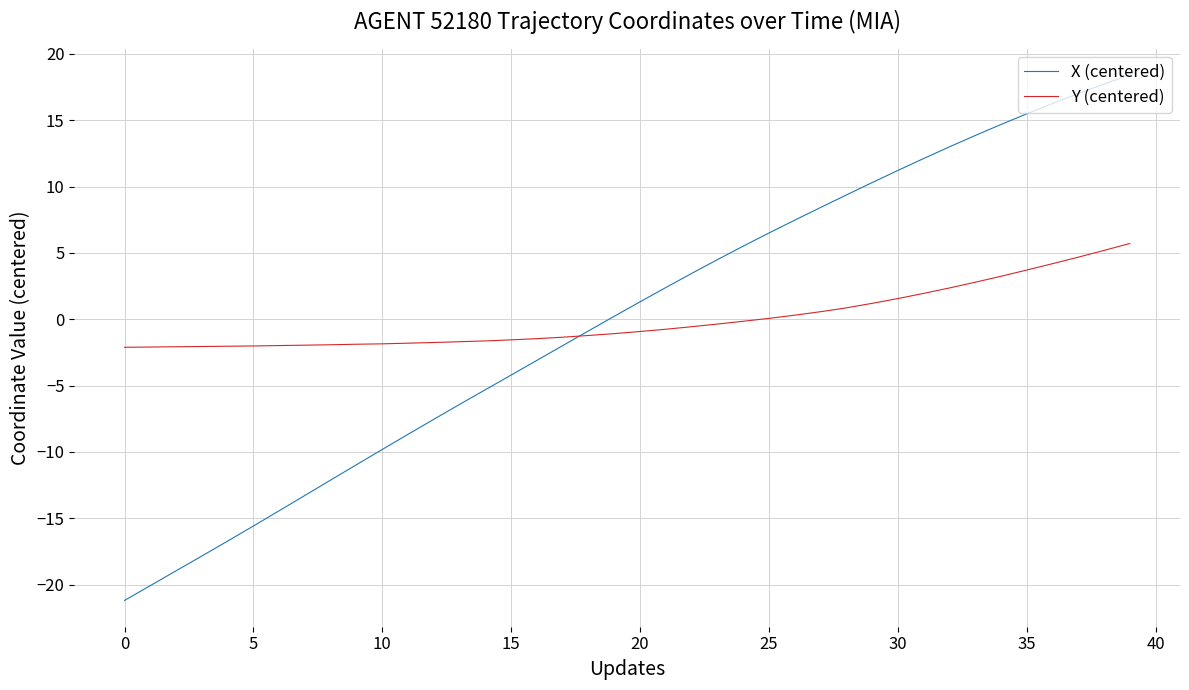

What is the smallest value displayed?

-21.2